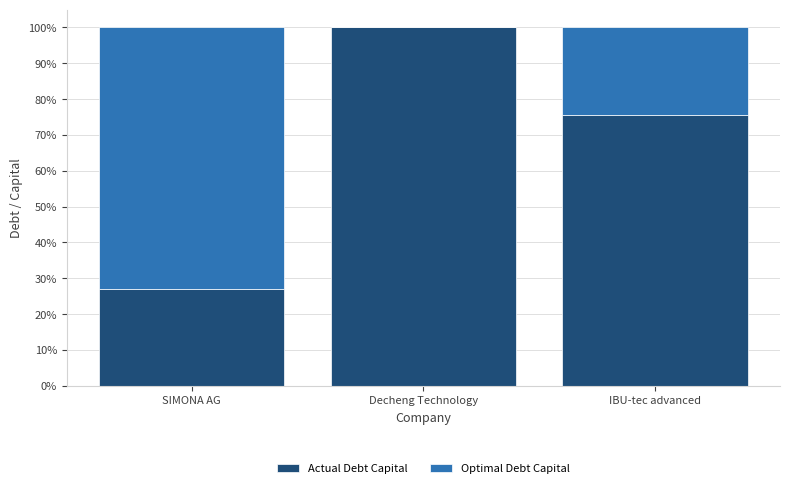

Are the bars horizontal?

No